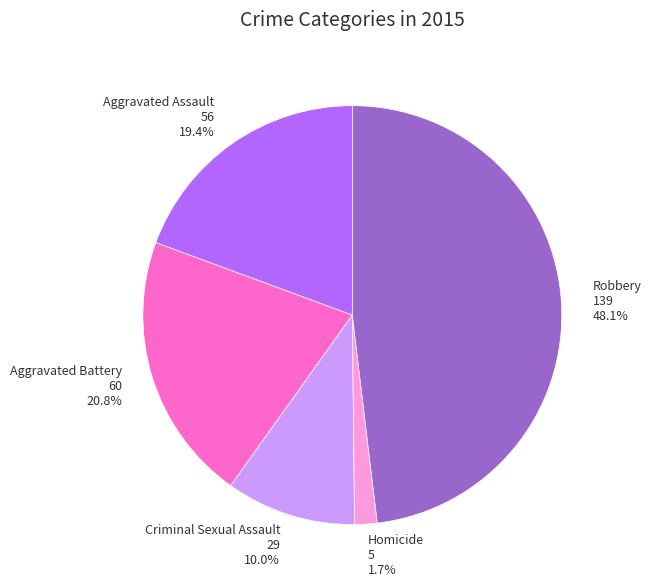

Approximately how many times larger is the value at Robbery compared to Aggravated Battery?

2.3